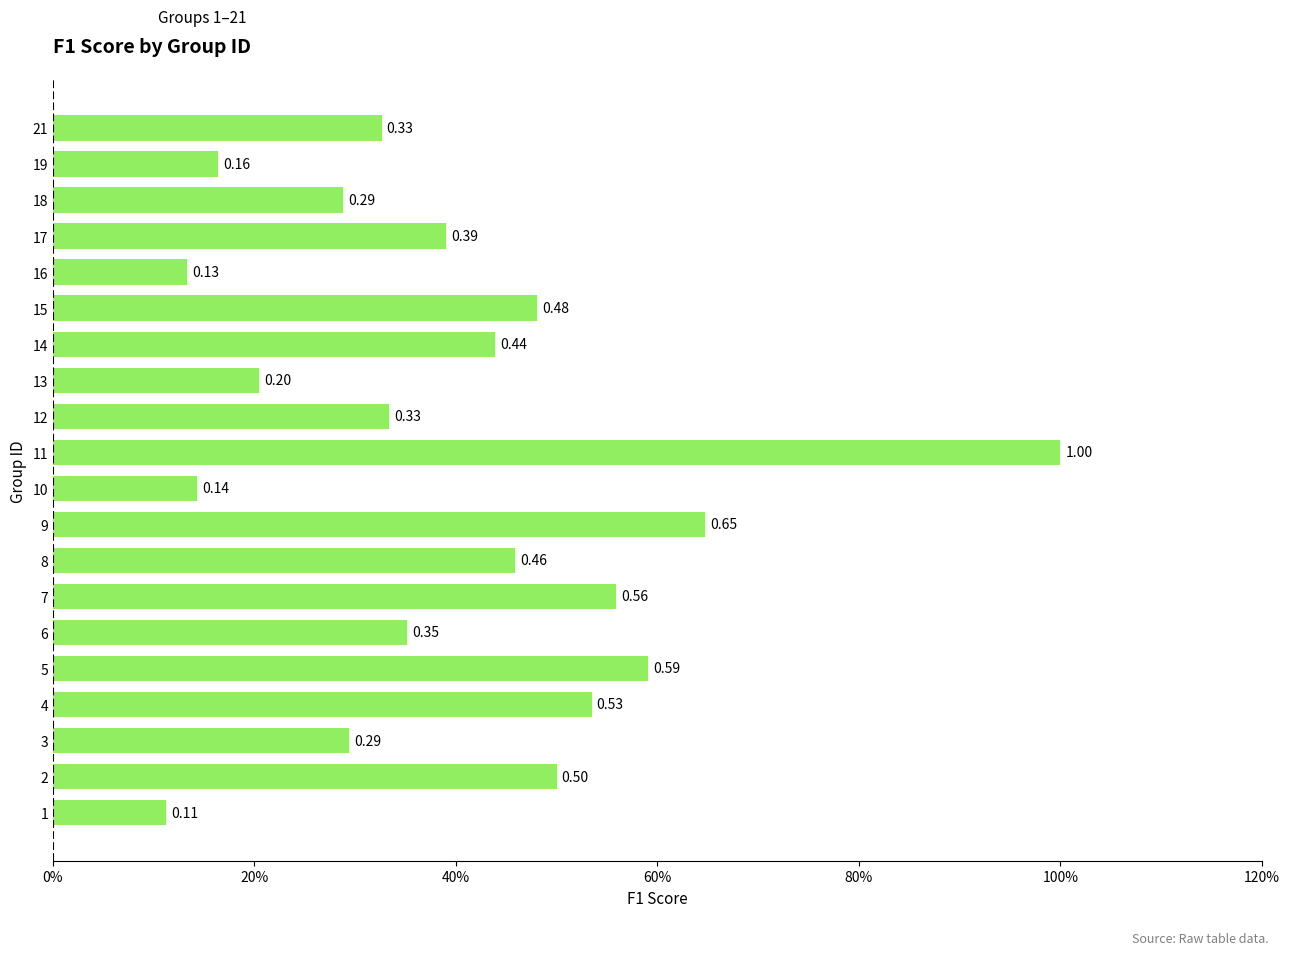

Are the bars horizontal?

Yes